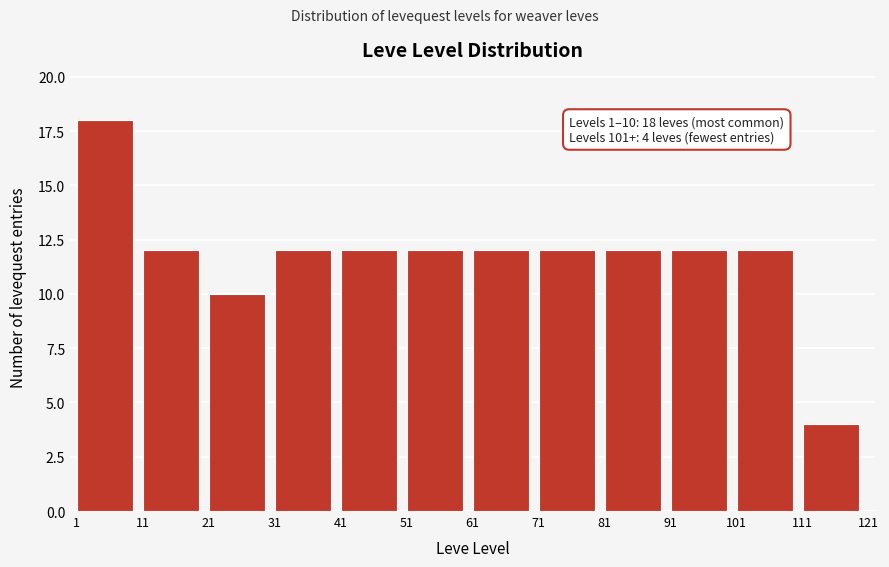

Which range on the x-axis has the tallest bar?

1 to 11